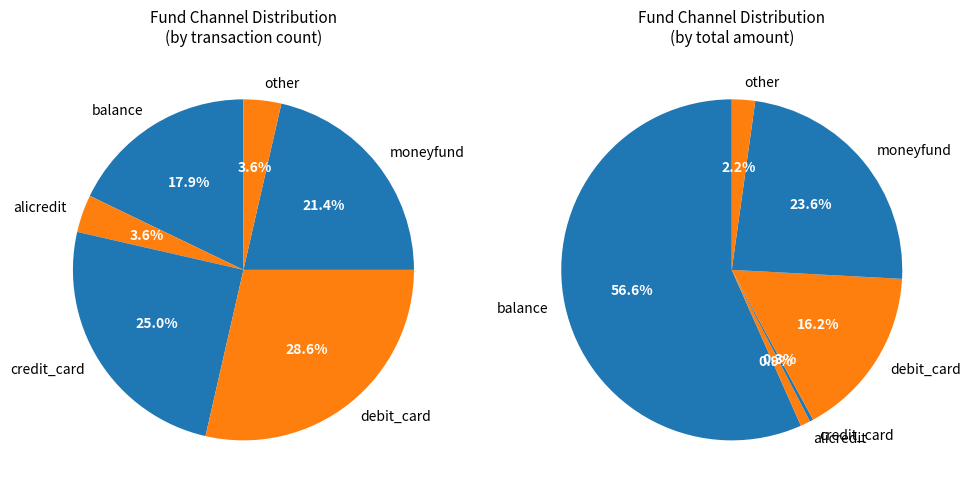

The credit_card slice represents 31% of the pie. True or false?

False